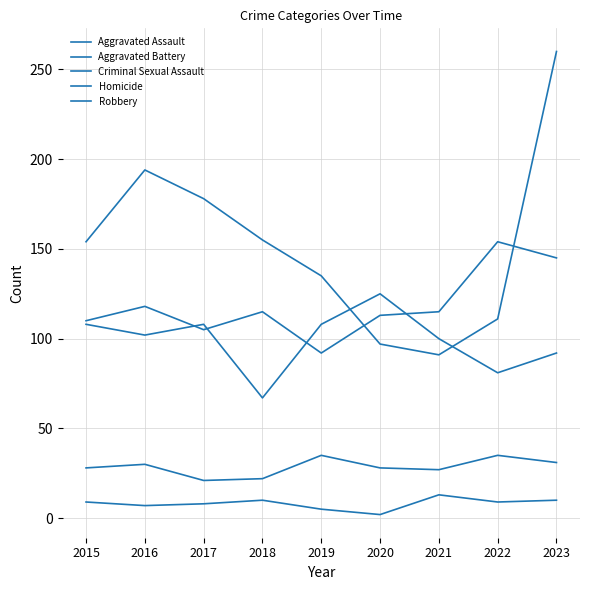

True or false: Robbery and Criminal Sexual Assault cross at least once.

False